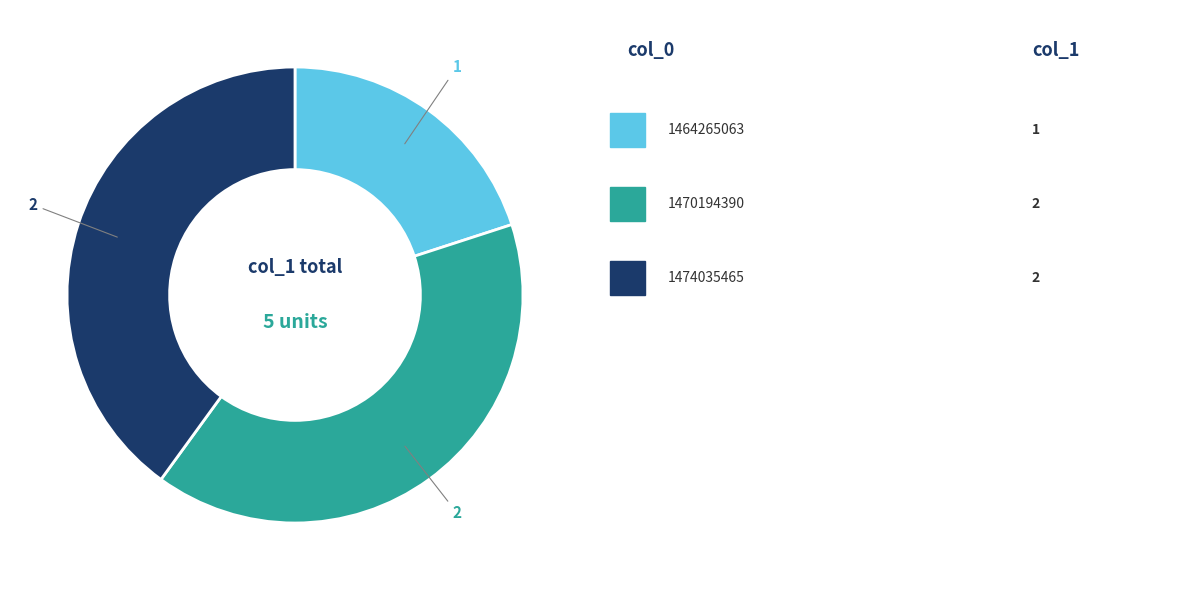

Is there any slice that represents more than half of the pie?

No